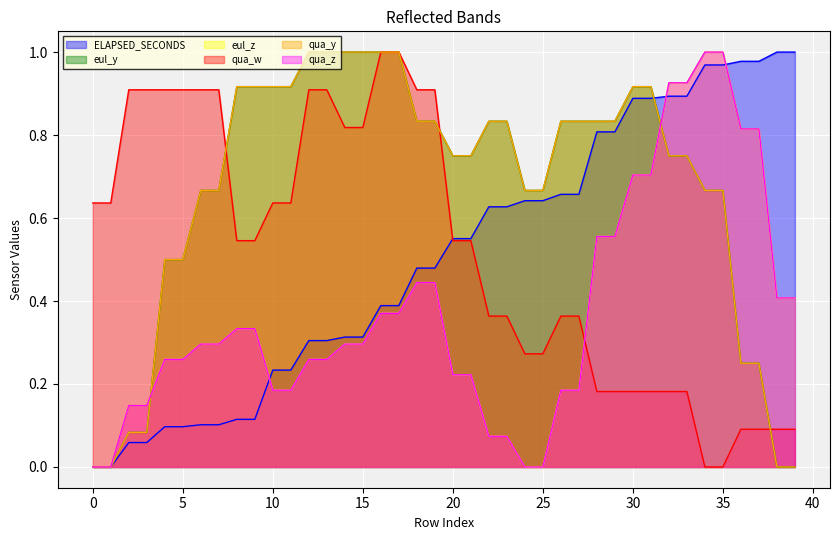

What is the difference between the second highest and minimum values in the qua_w series?

1.0